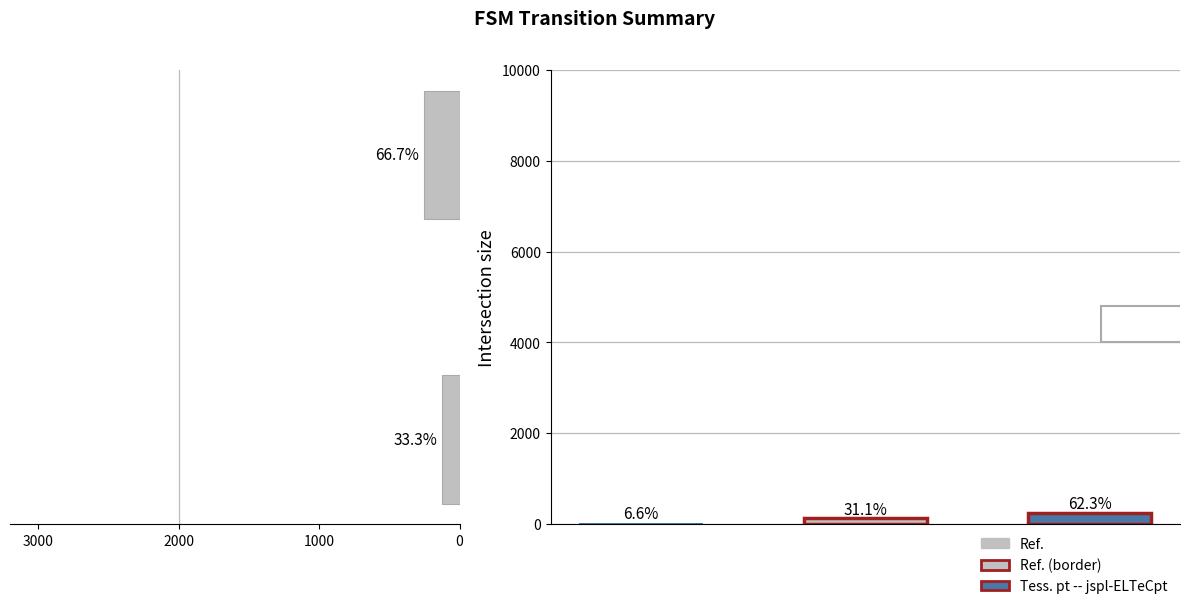

What is the difference between the maximum and minimum values?

128